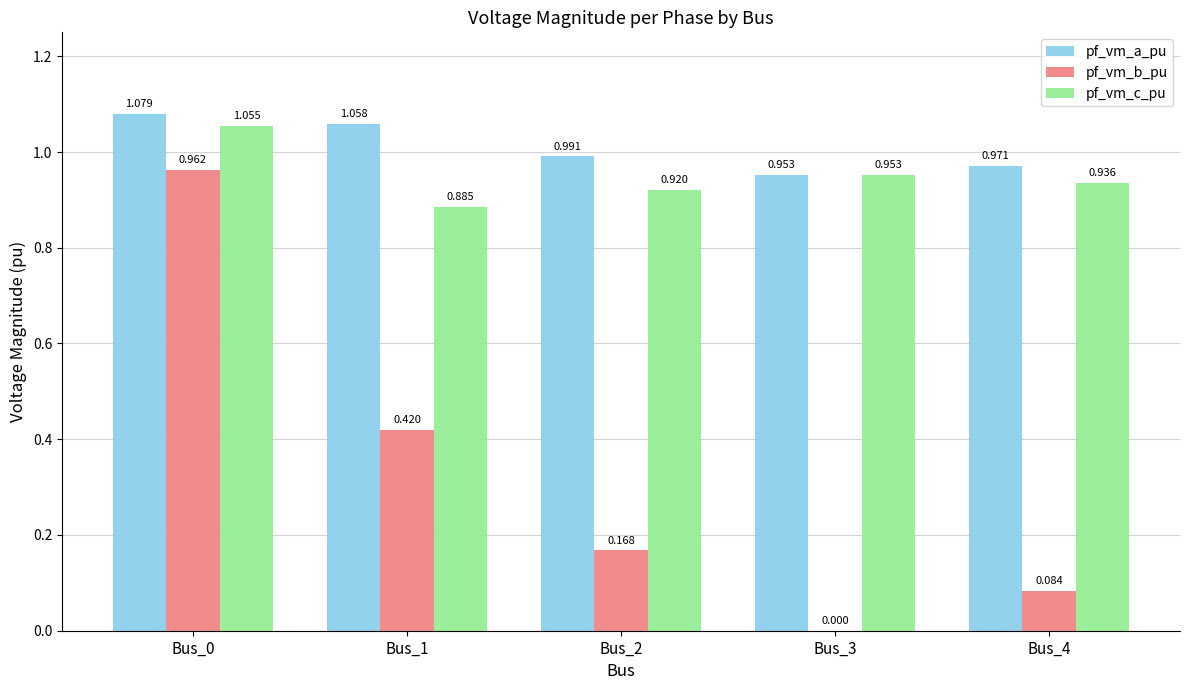

Between Bus_0 and Bus_2, which series saw the biggest shift?

pf_vm_b_pu